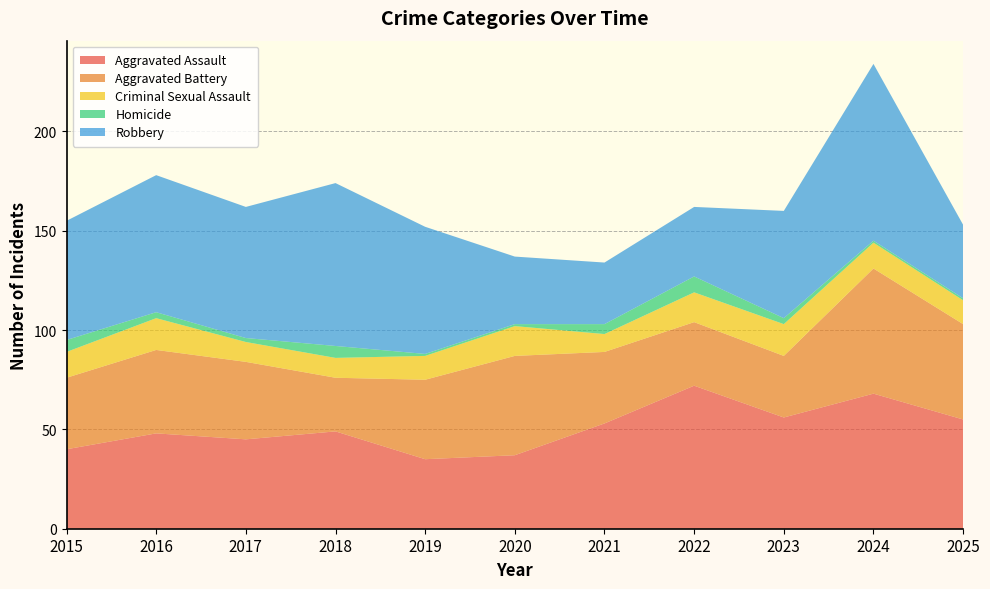

Reading left to right, transcribe all the data shown in this chart.

Aggravated Assault: 2015=40	2016=48	2017=45	2018=49	2019=35	2020=37	2021=53	2022=72	2023=56	2024=68	2025=55
Aggravated Battery: 2015=36	2016=42	2017=39	2018=27	2019=40	2020=50	2021=36	2022=32	2023=31	2024=63	2025=48
Criminal Sexual Assault: 2015=13	2016=16	2017=10	2018=10	2019=12	2020=15	2021=9	2022=15	2023=16	2024=13	2025=12
Homicide: 2015=6	2016=3	2017=2	2018=6	2019=1	2020=1	2021=5	2022=8	2023=3	2024=1	2025=1
Robbery: 2015=60	2016=69	2017=66	2018=82	2019=64	2020=34	2021=31	2022=35	2023=54	2024=89	2025=37